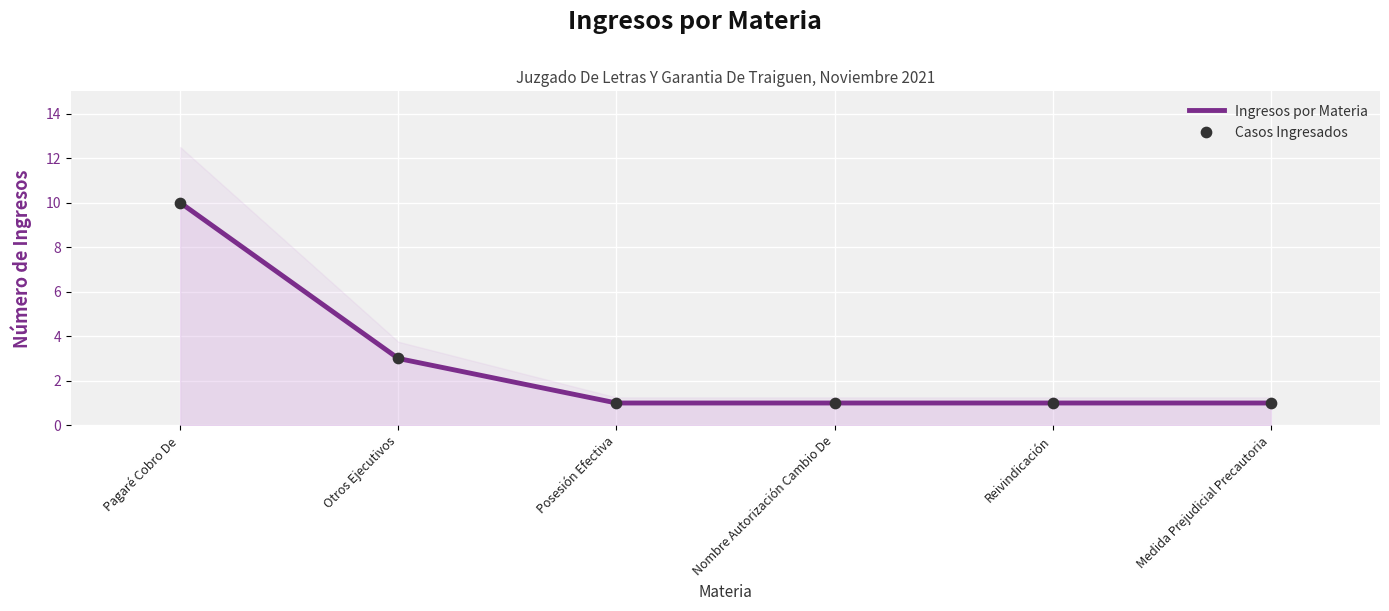

At which category is the sum across all series the highest?

Pagaré Cobro De